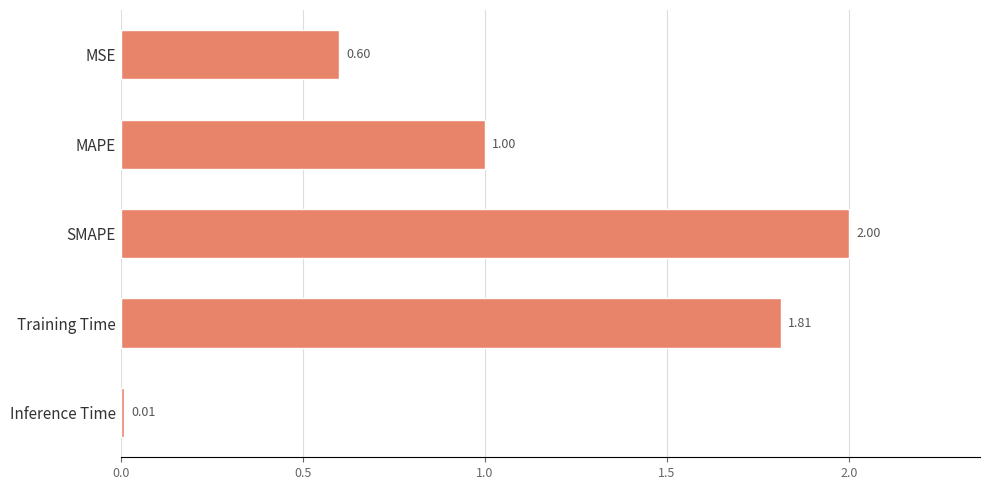

How many data points are less than 1?

2